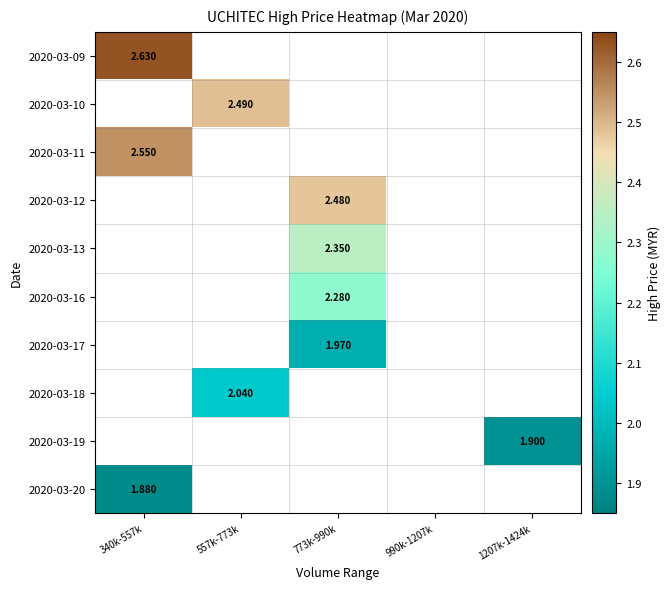

How many series are shown in this chart?

10